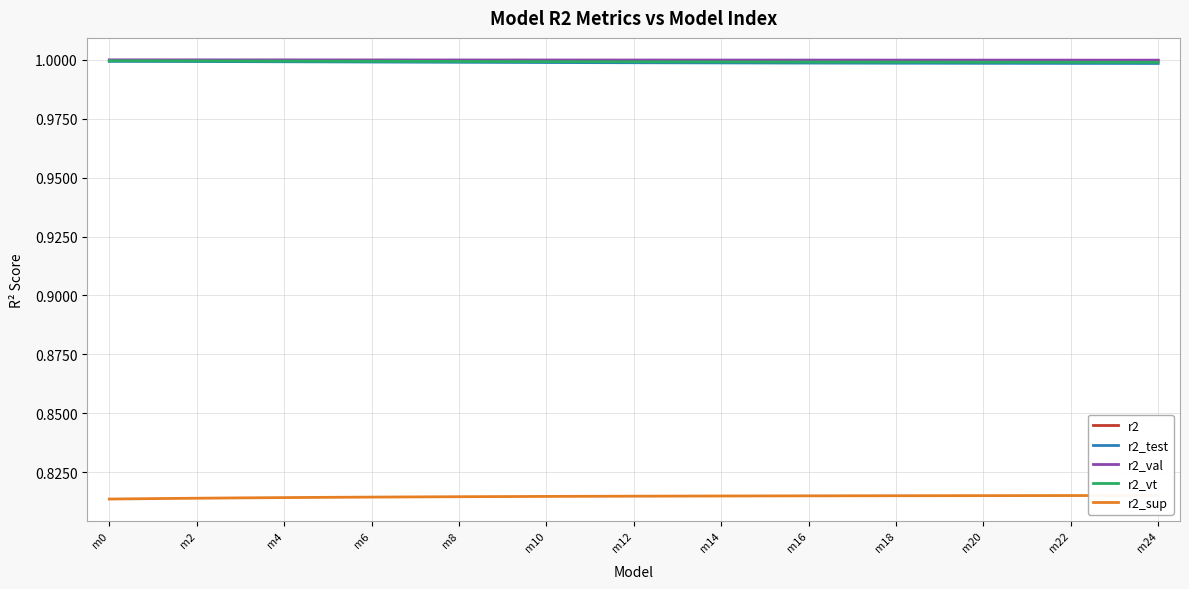

The value of r2_val at m18 is 1.0. True or false?

True